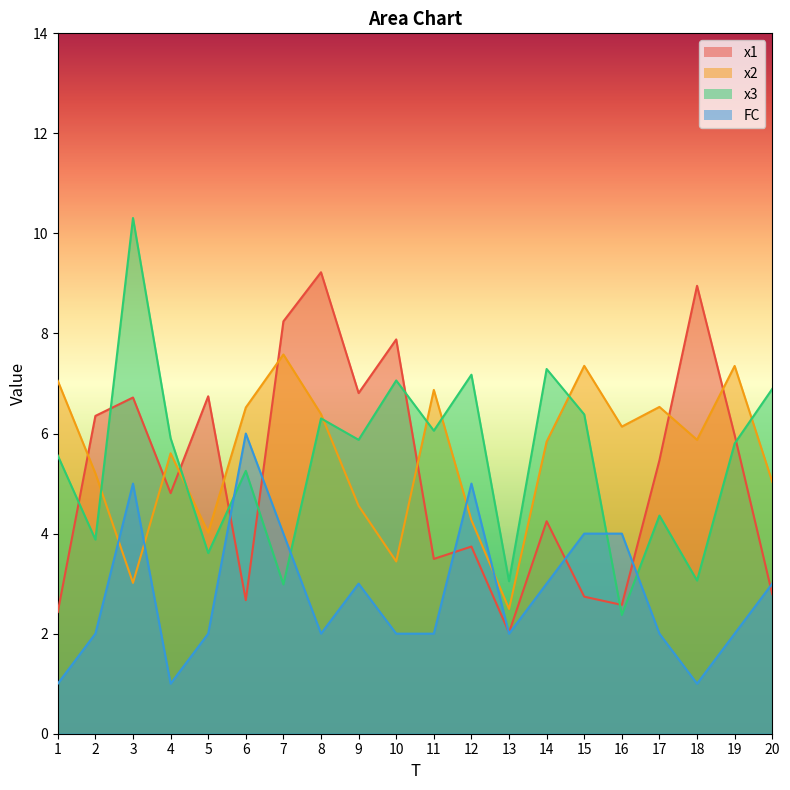

Where is the first local maximum for x2?

4